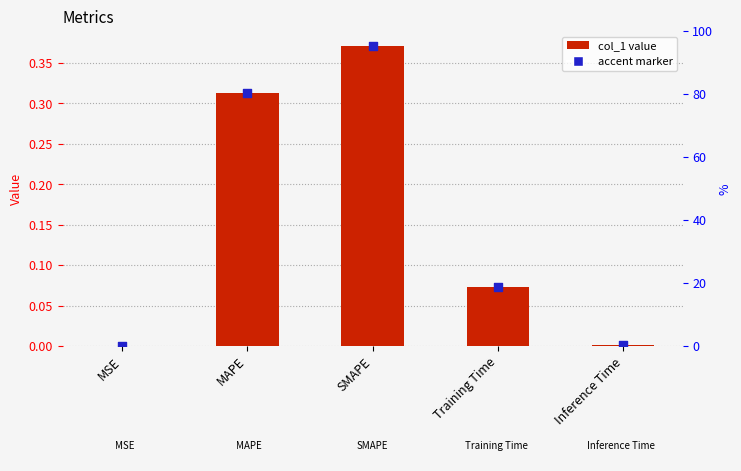

Is the value of accent at Inference Time greater than the value of col_1 at Inference Time?

No